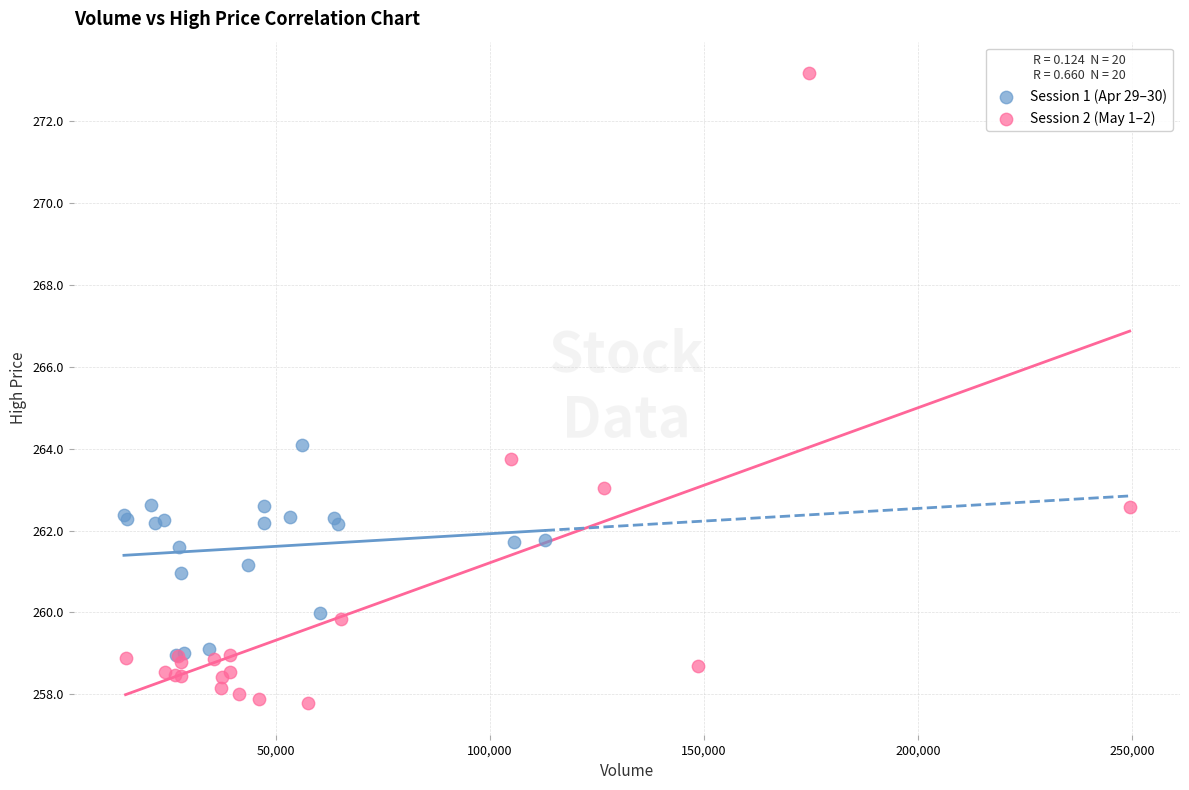

Which series has the largest Y range (max minus min)?

Session 2 (May 1–2)